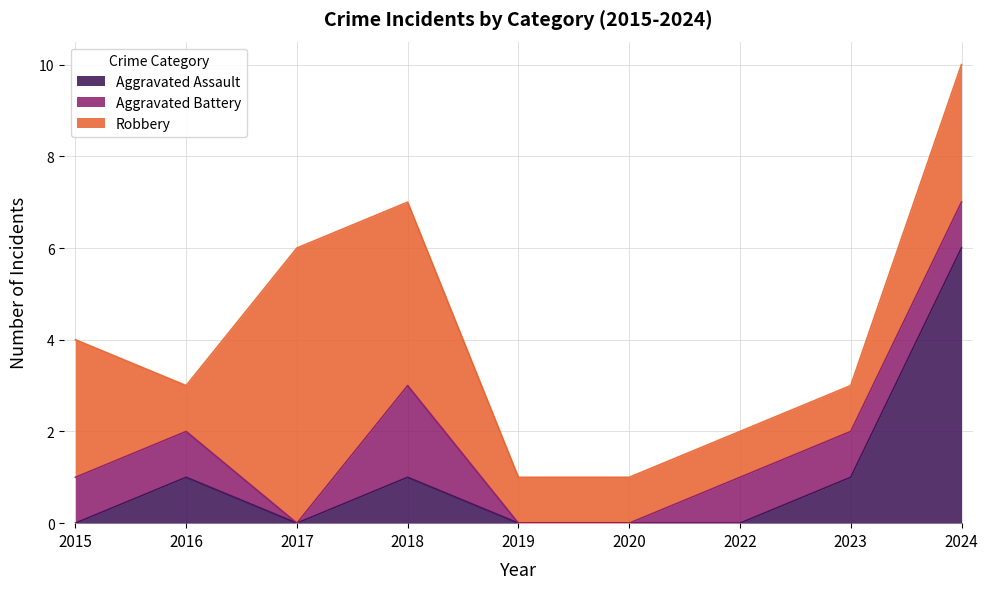

True or false: Aggravated Battery and Robbery intersect in this chart.

False